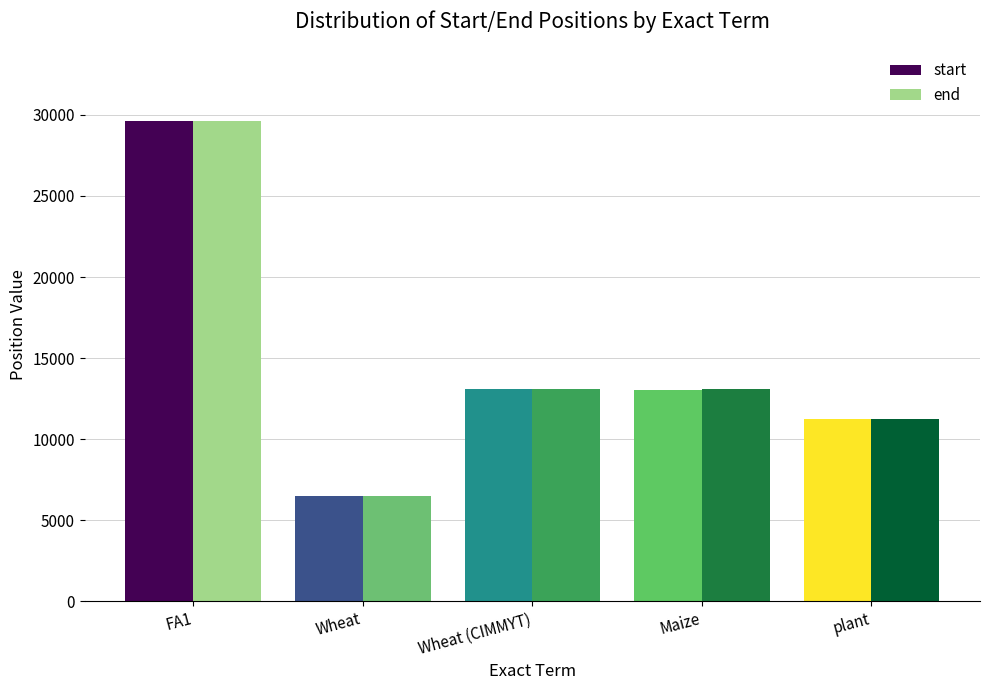

Which category has the highest value in the end series?

FA1